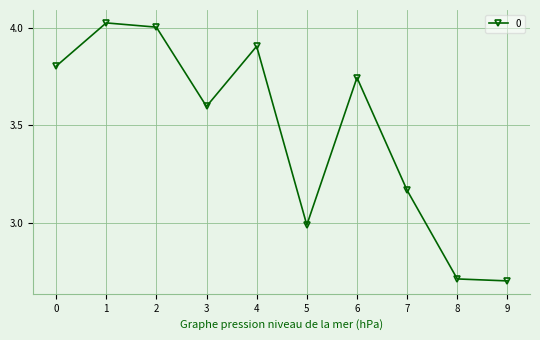

What is the minimum value shown in the chart?

2.7